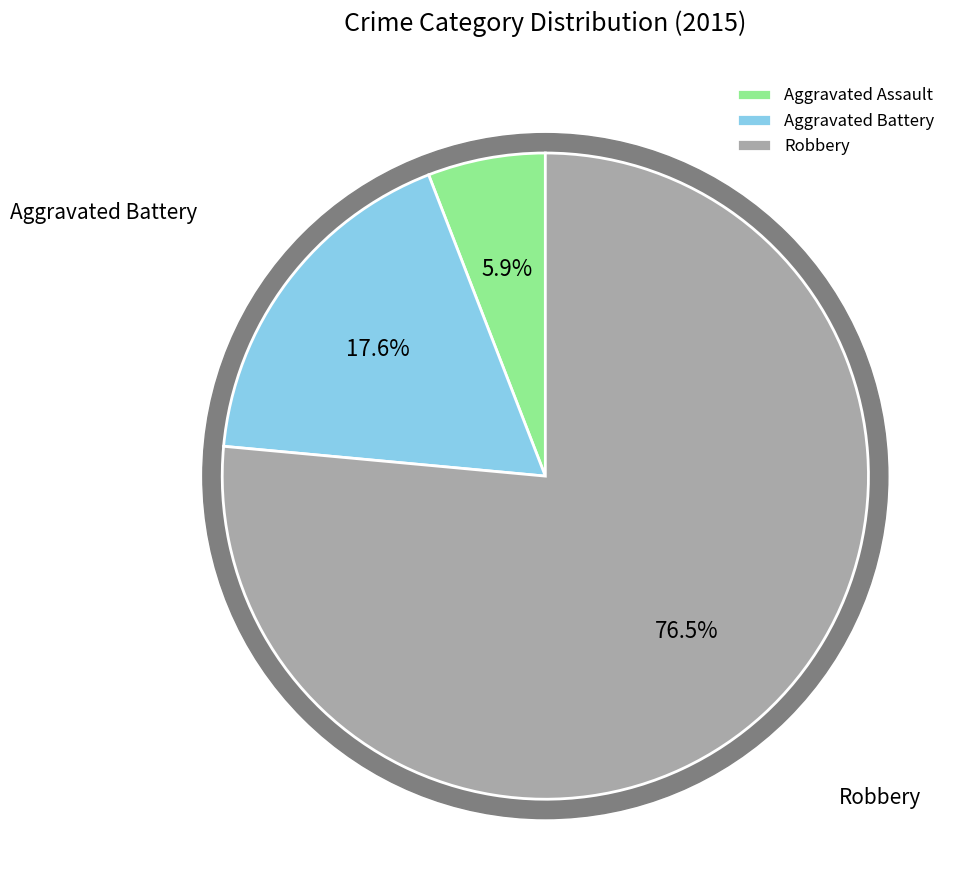

To the nearest percent, what is the average slice percentage?

33%